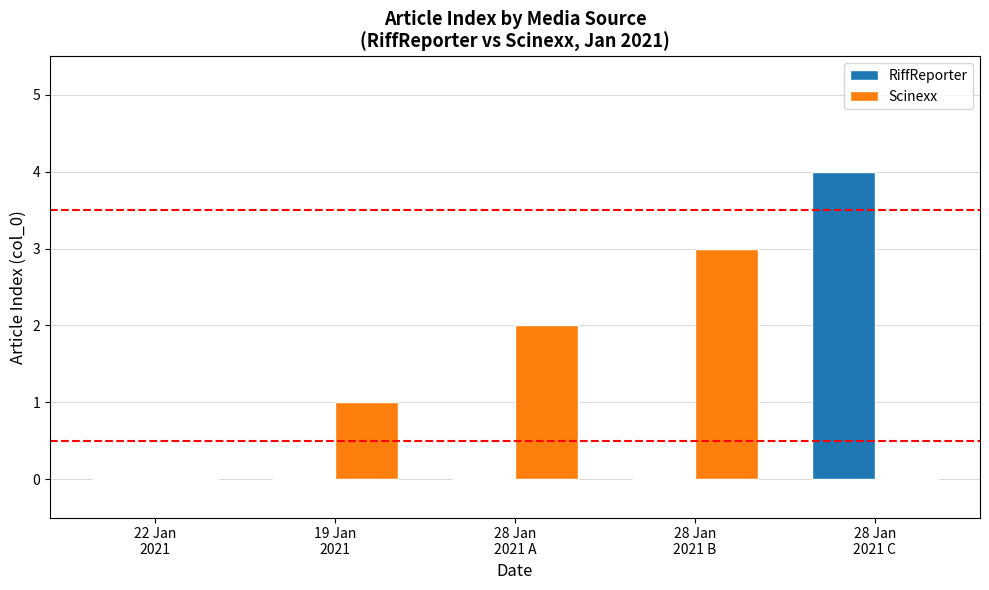

At which category is the sum across all series the highest?

28 Jan
2021 C